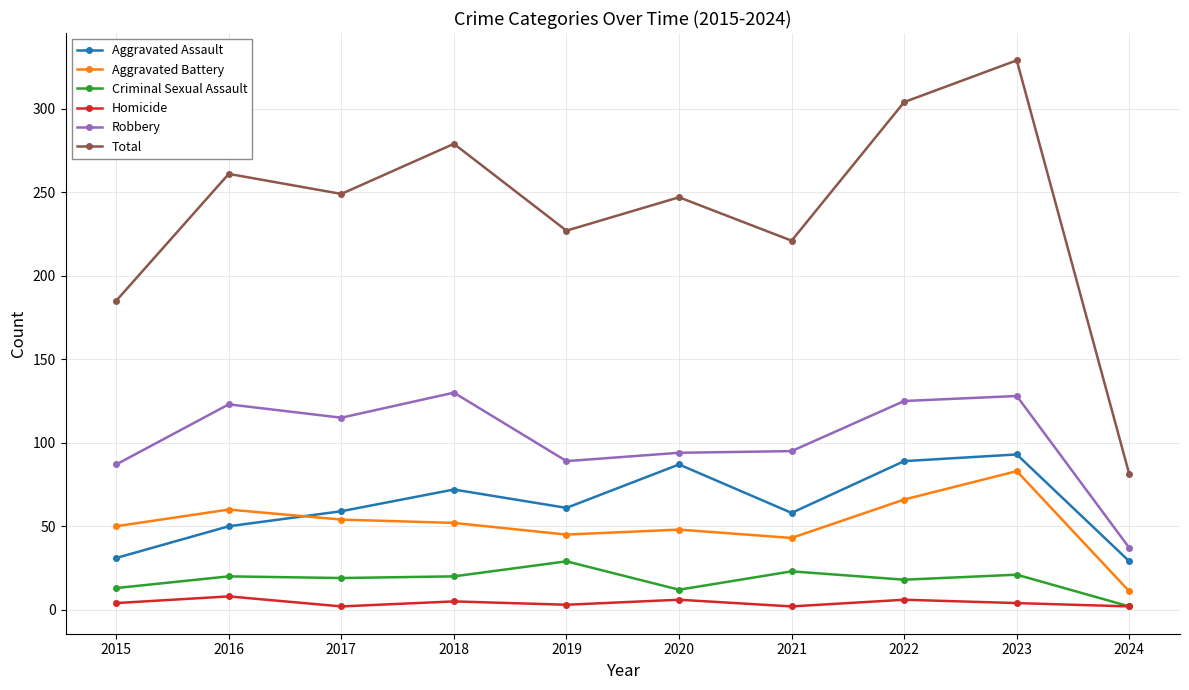

The value of Robbery at 2024 is 37. True or false?

True